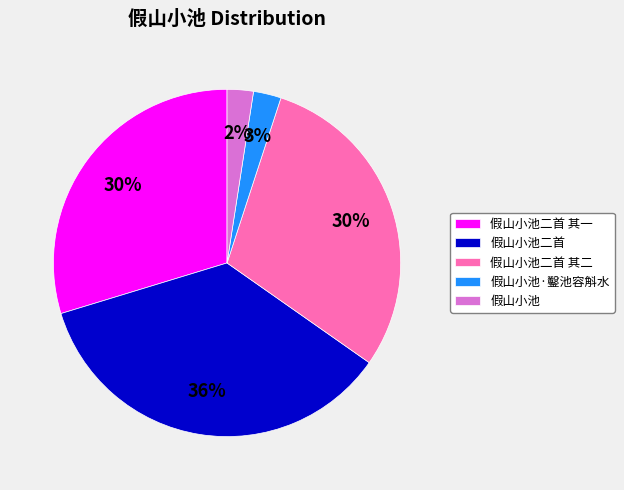

Which category has the biggest portion of the pie?

假山小池二首